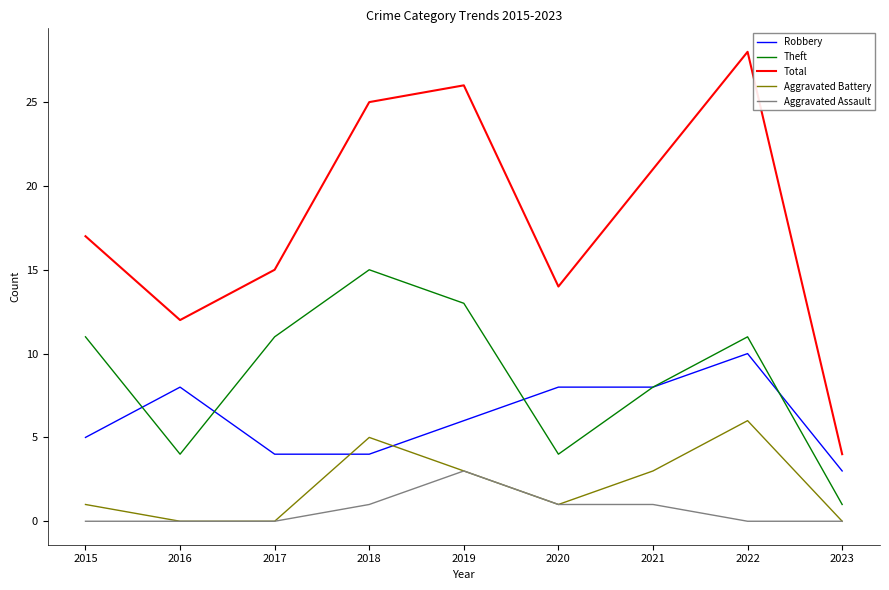

What is the average value of the Theft series?

9